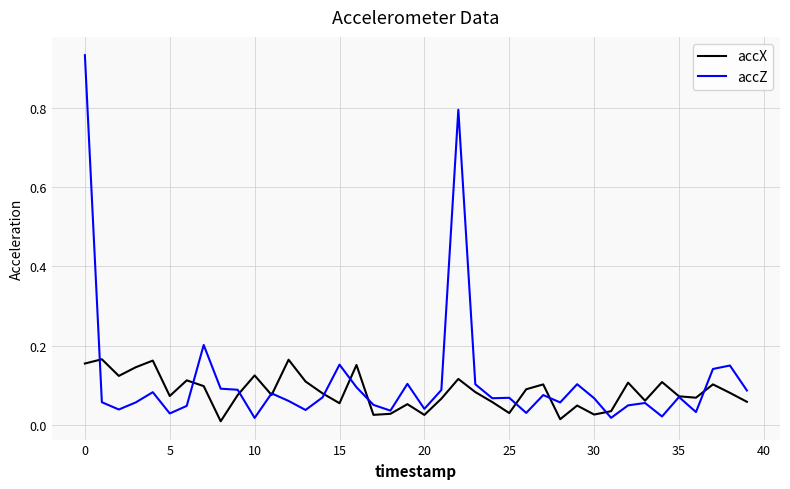

List the series in order of their peak value, lowest first.

accX, accZ